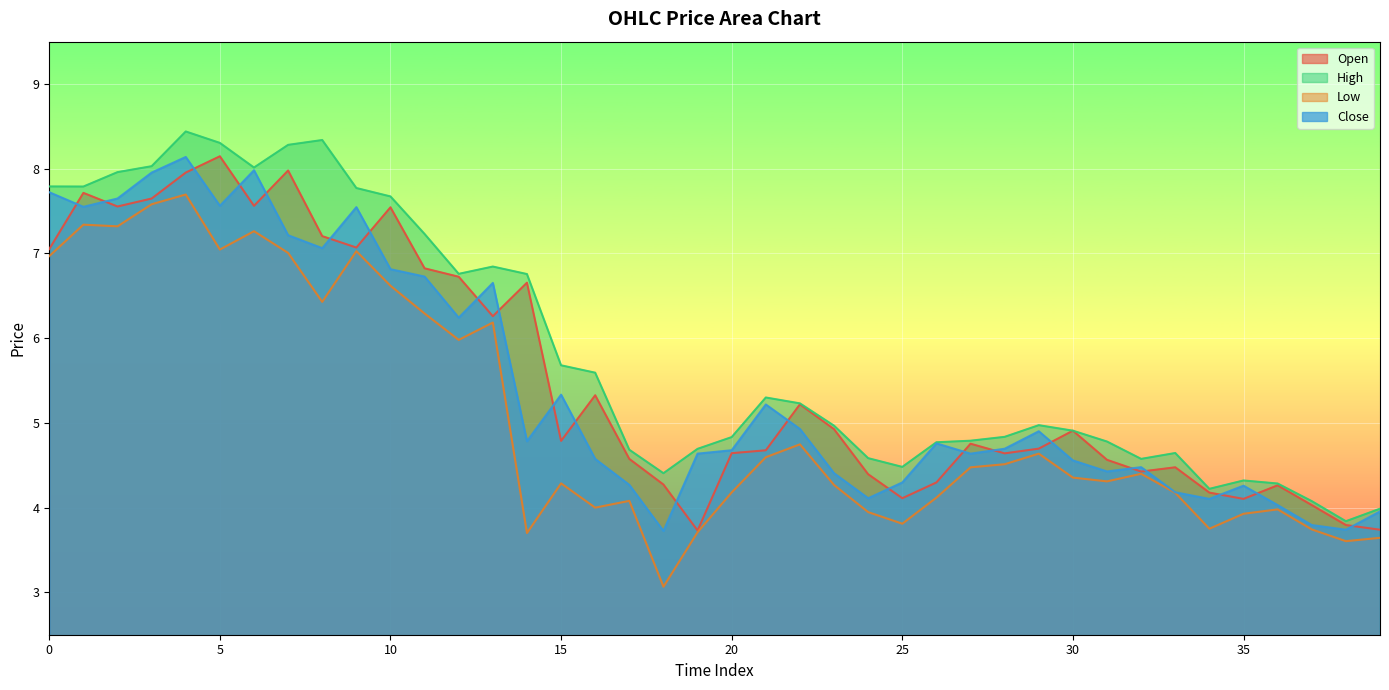

Is it true that Low equals 5.1 at 18?

False